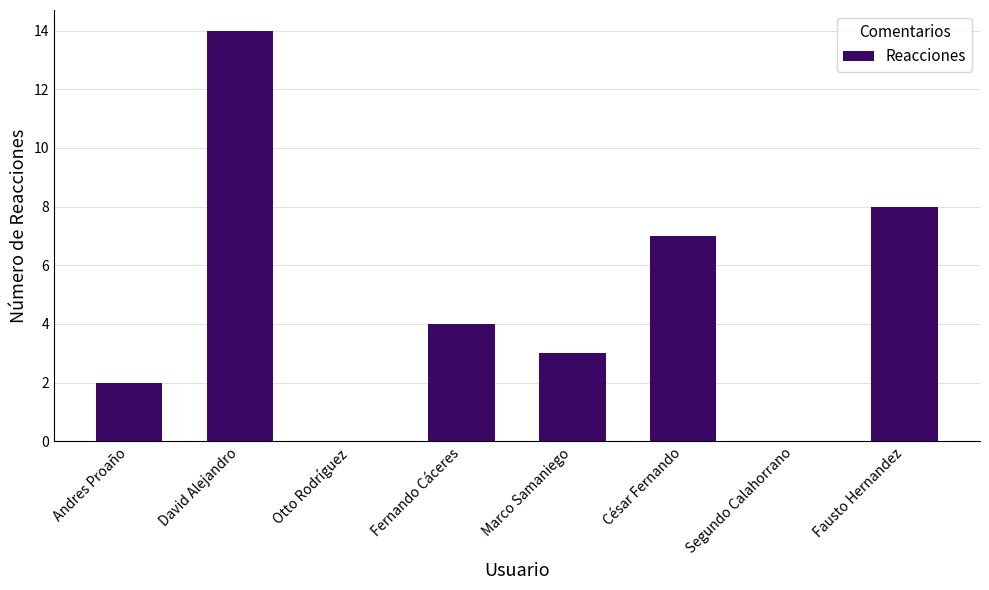

Is it true that the value at David Alejandro is 8?

False